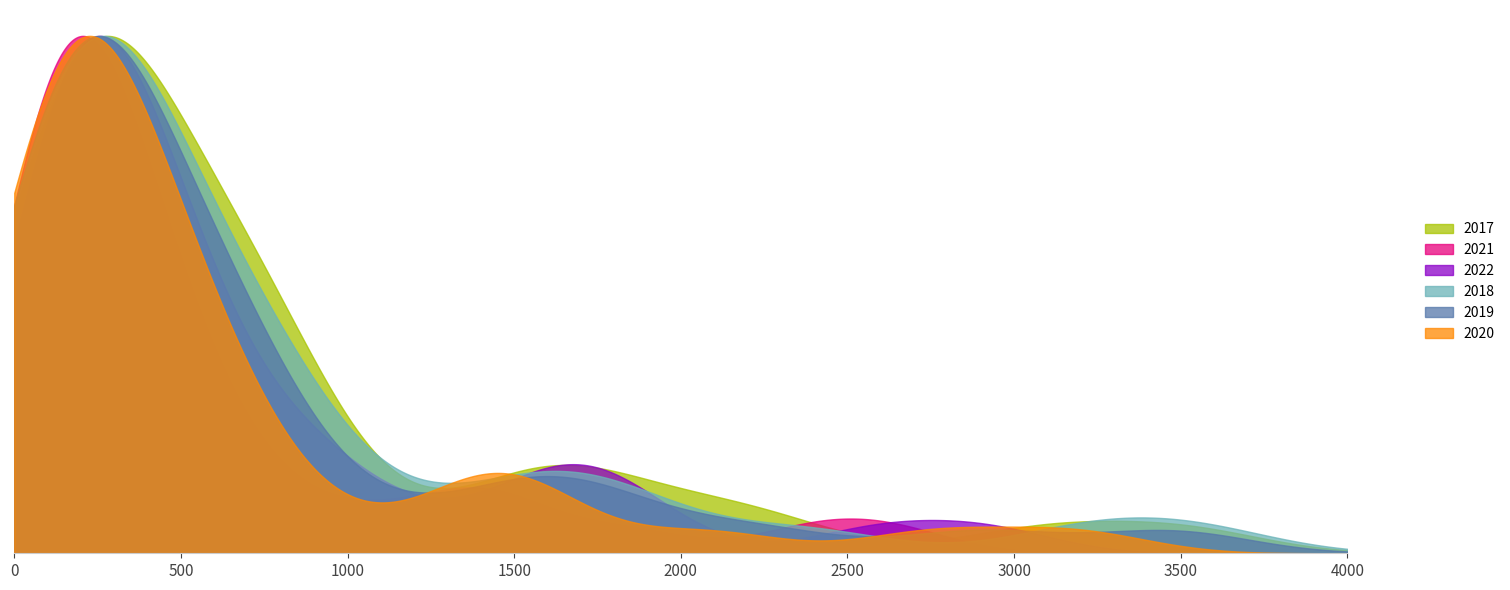

What are all the series names shown in the legend?

2017, 2021, 2022, 2018, 2019, 2020